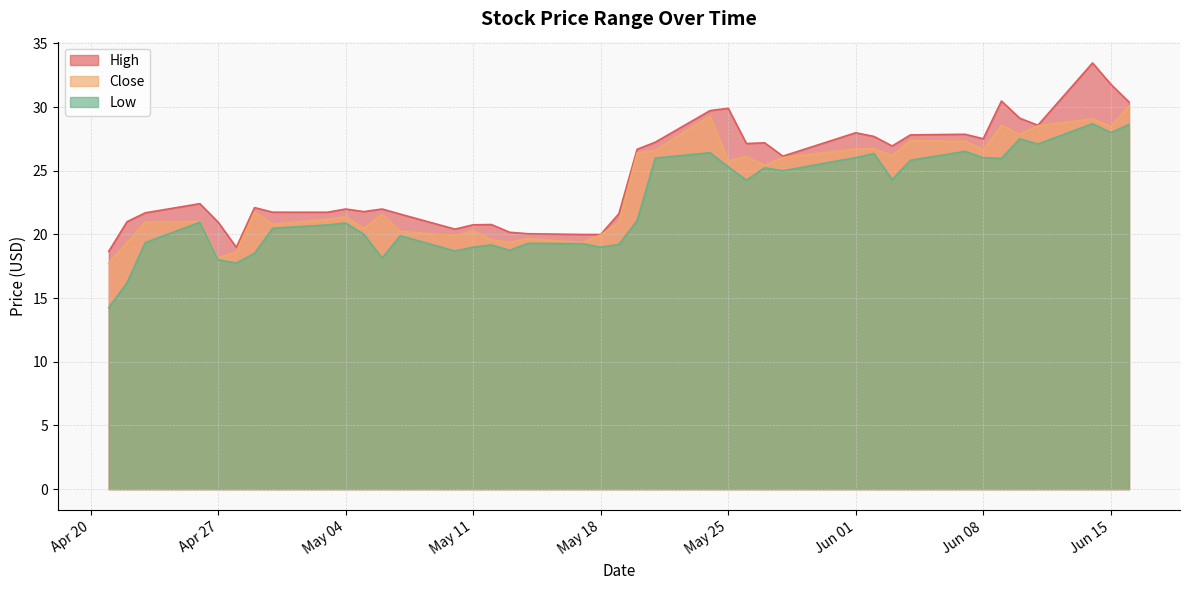

Where is the first local minimum for Close?

Apr 27